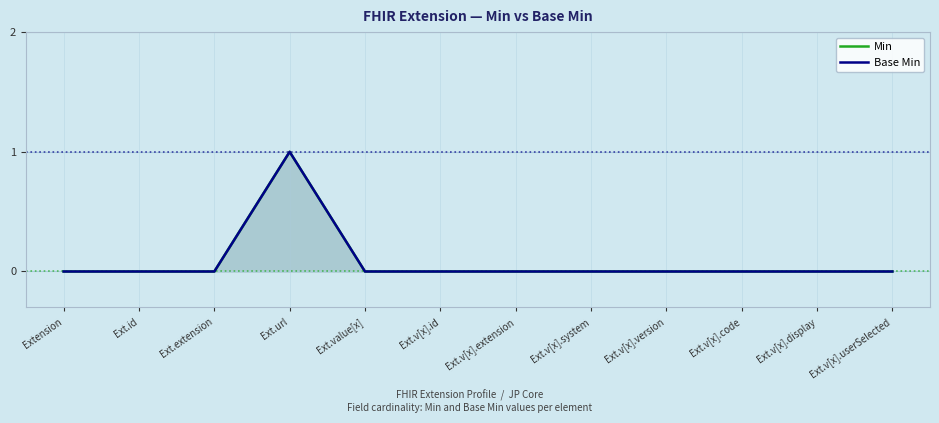

What is the maximum value shown in the chart?

1